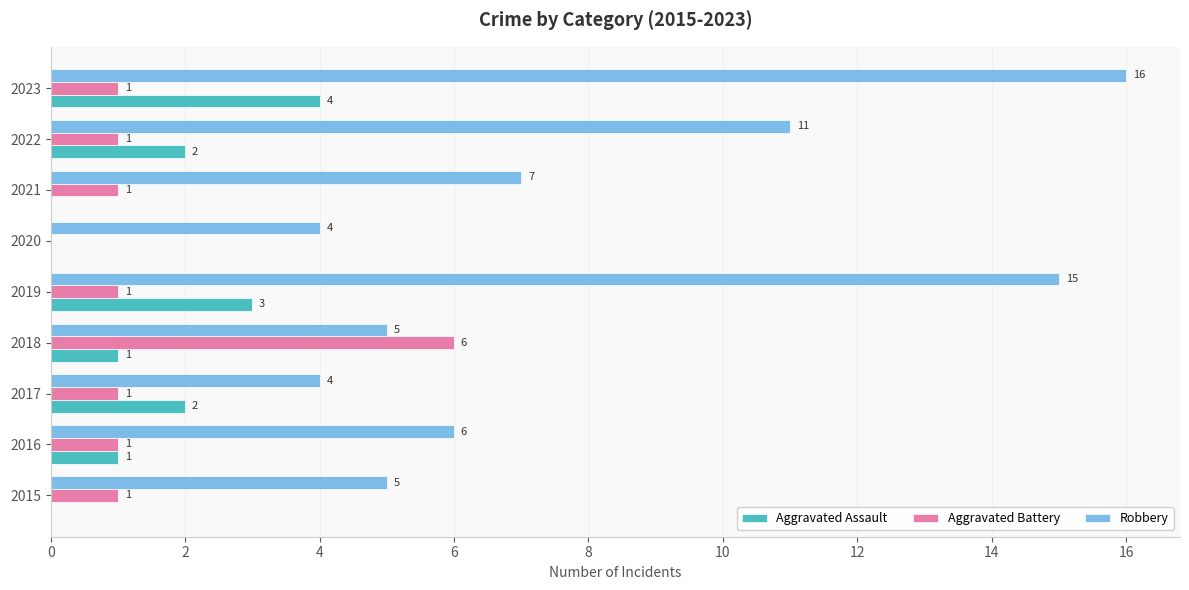

At which category is the sum across all series the highest?

2023